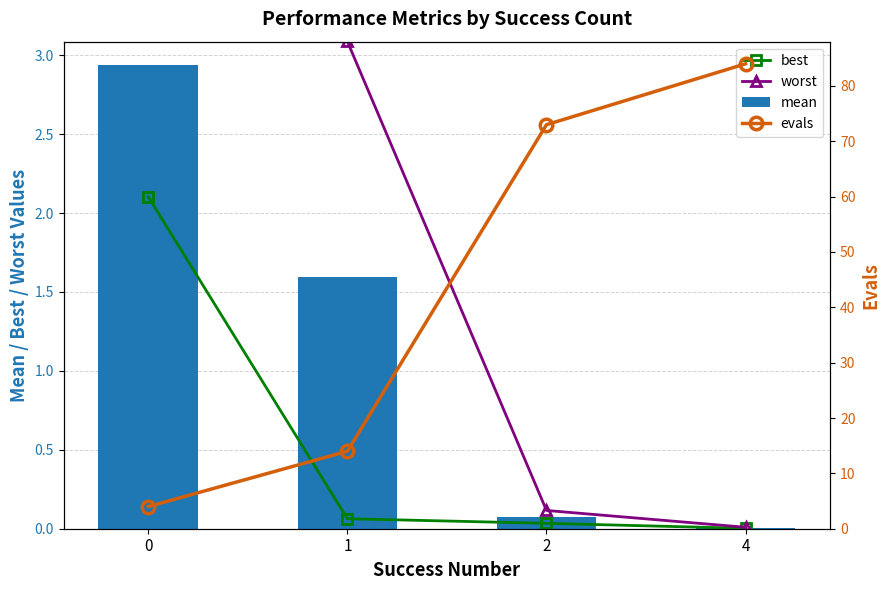

Which series has the widest spread of values?

evals